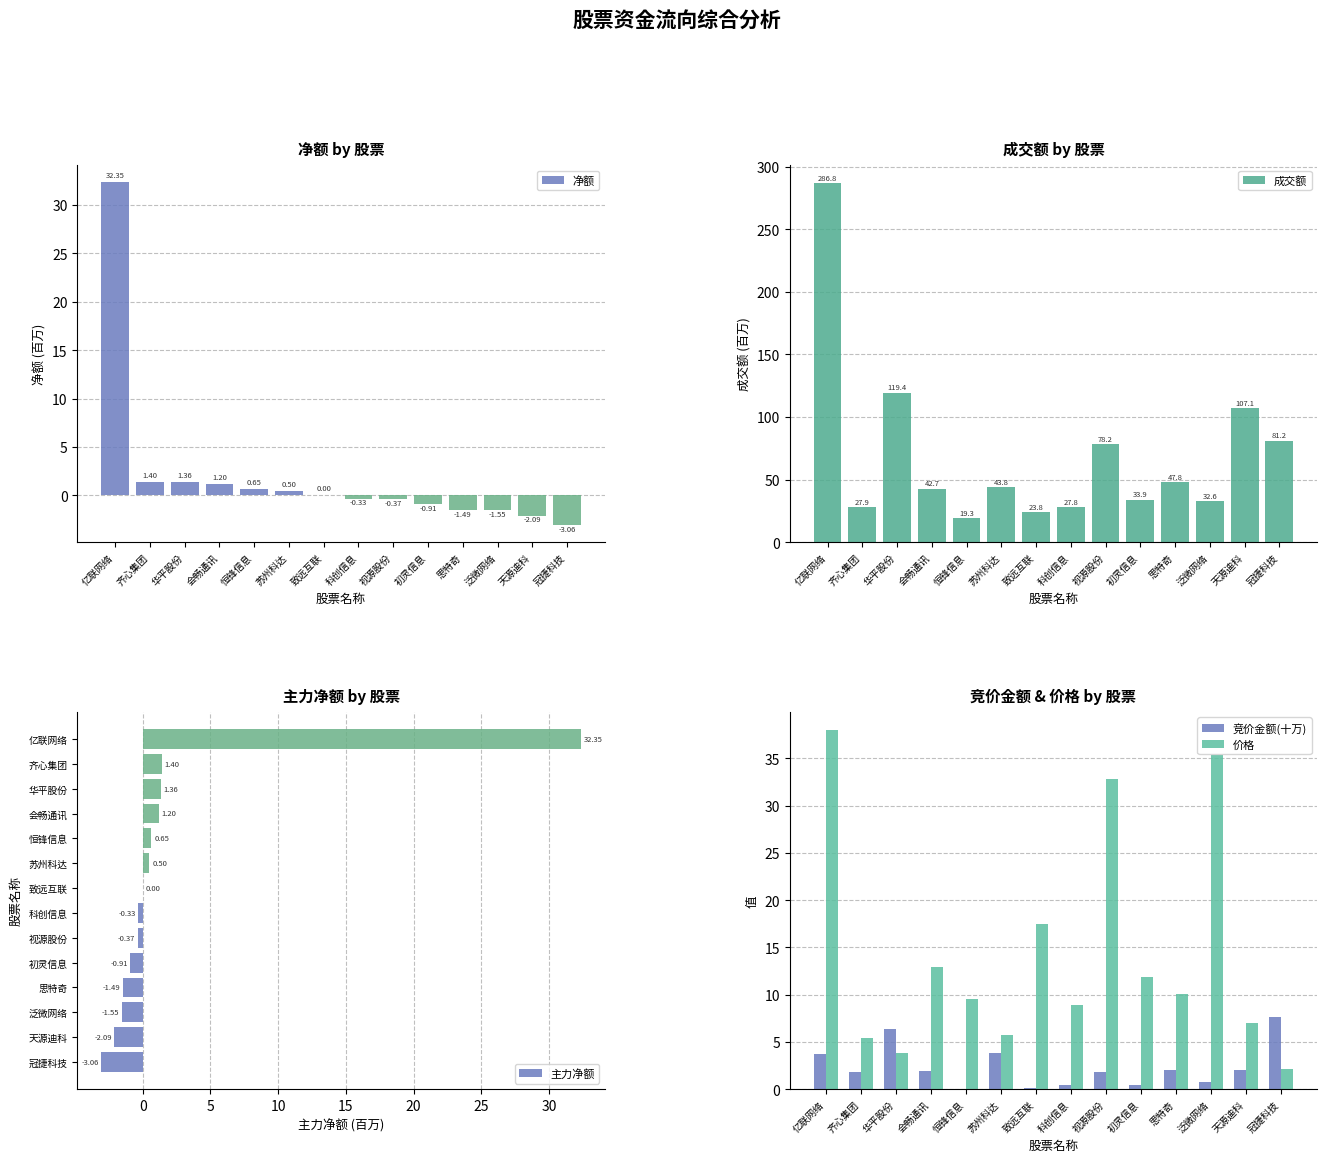

What is the difference between the maximum and minimum values in the 价格 series?

35.9